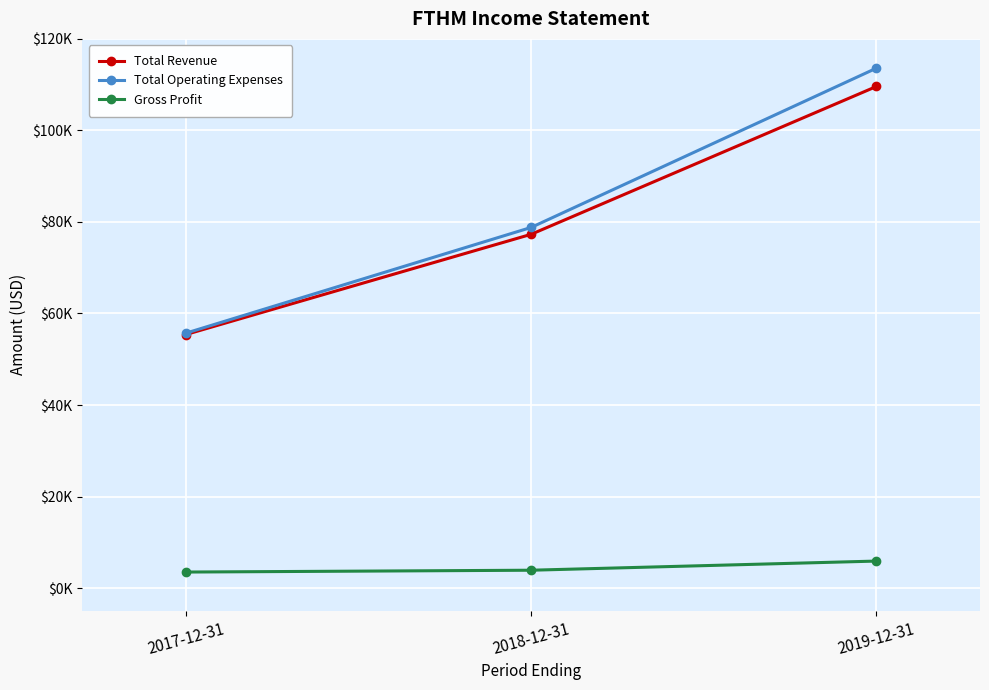

Reading left to right, list all the values displayed in this chart.

Total Revenue: 2017-12-31=55400	2018-12-31=77300	2019-12-31=109600
Total Operating Expenses: 2017-12-31=55700	2018-12-31=78800	2019-12-31=113600
Gross Profit: 2017-12-31=3500	2018-12-31=3900	2019-12-31=5900